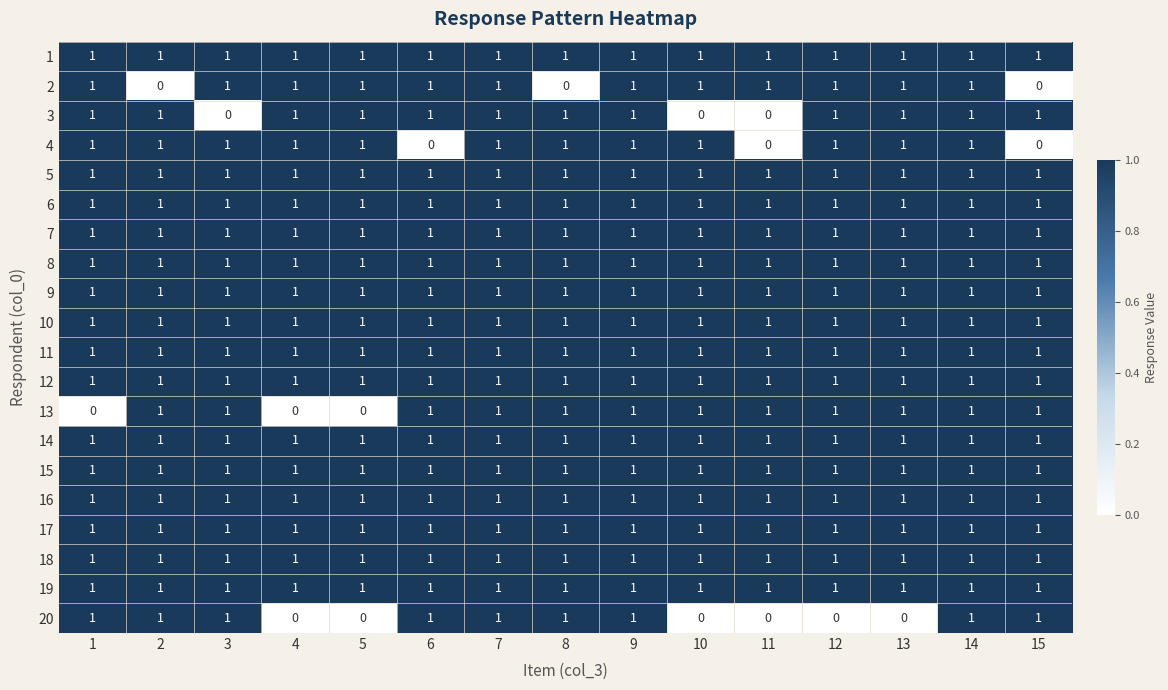

What is the sum of all 12 values?

15